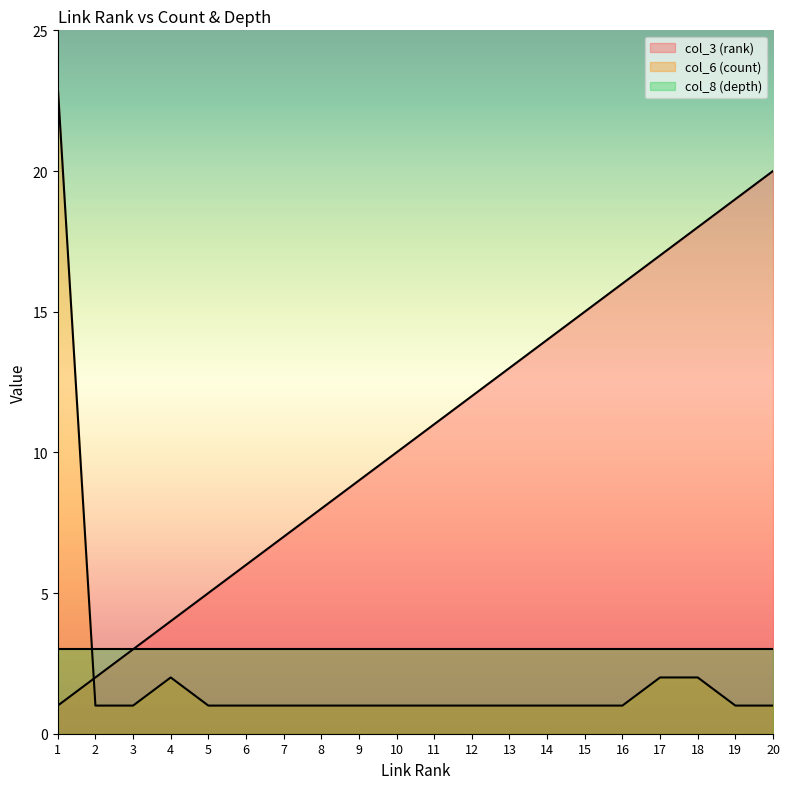

What is the difference between the maximum and minimum values in the col_3 (rank) series?

19